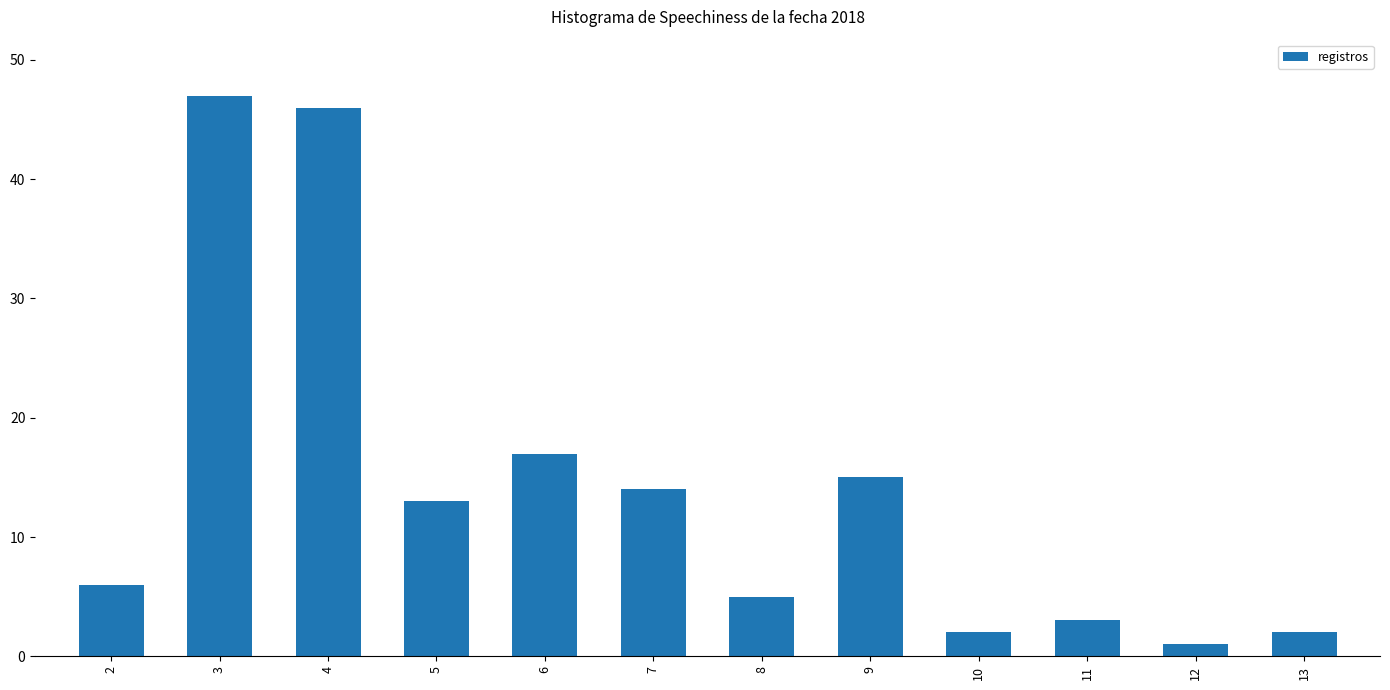

What is the minimum value shown in the chart?

1